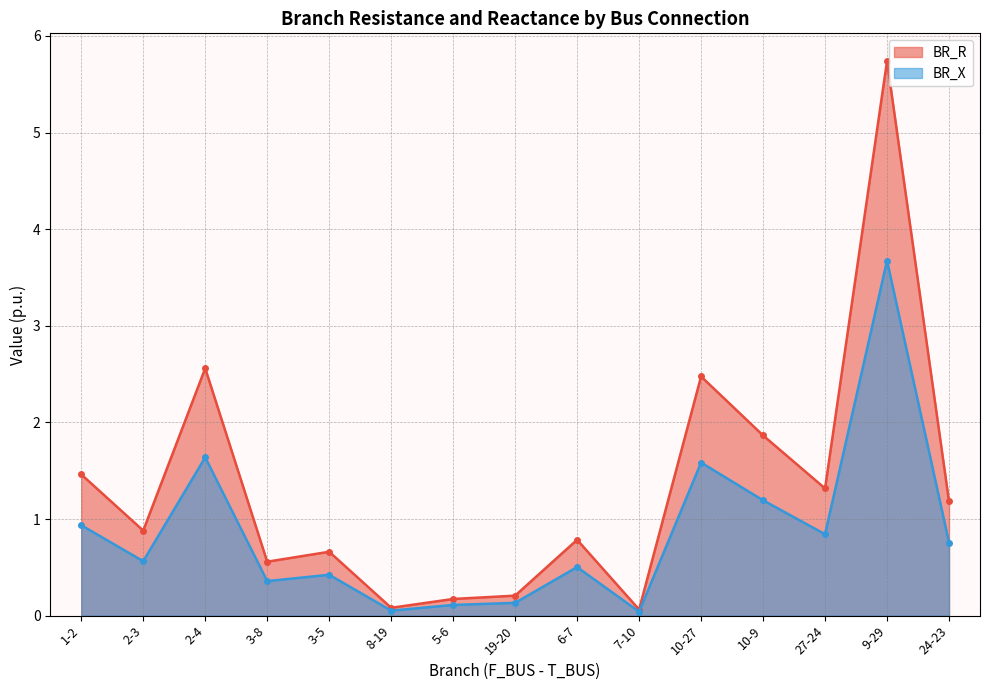

Rank the categories by BR_R value from lowest to highest.

7-10, 8-19, 5-6, 19-20, 3-8, 3-5, 6-7, 2-3, 24-23, 27-24, 1-2, 10-9, 10-27, 2-4, 9-29